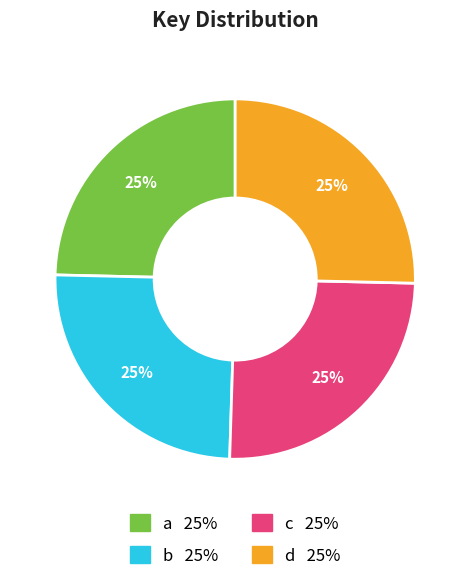

To the nearest percent, what percentage of the pie is d?

25%